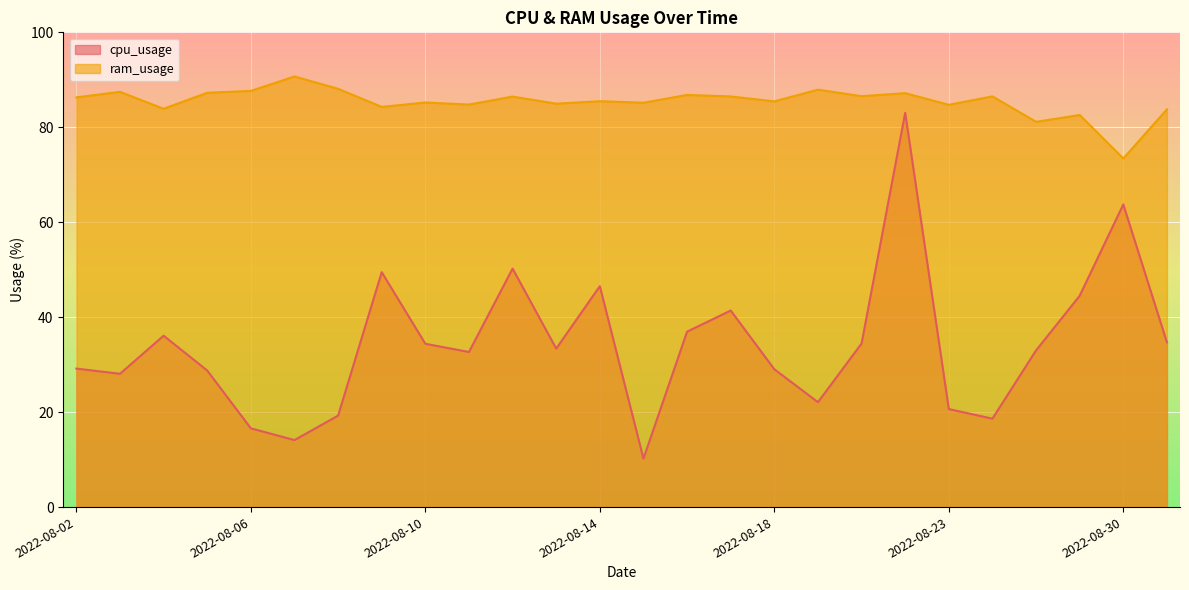

How many data points in cpu_usage are less than 33?

12